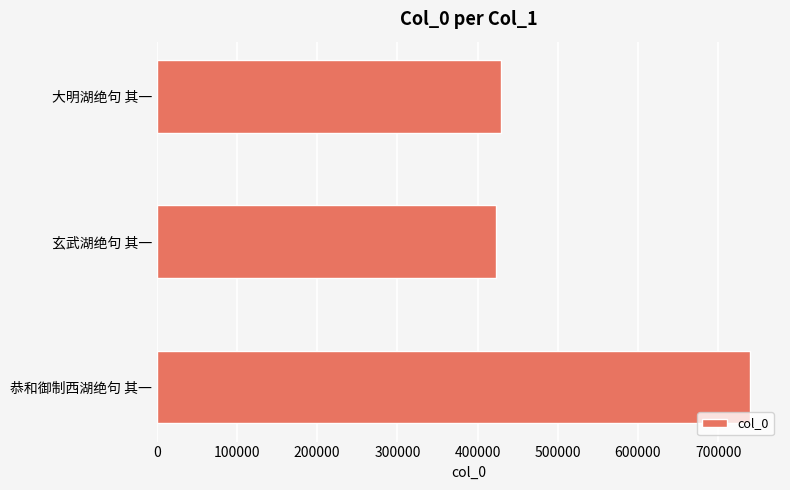

Which label corresponds to the largest value in the chart?

恭和御制西湖绝句 其一